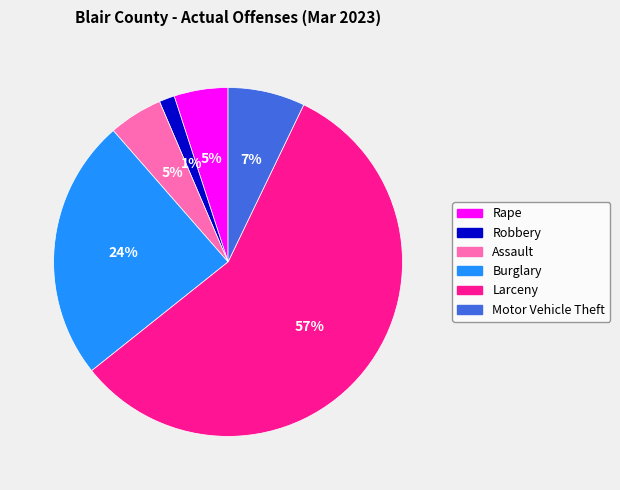

Is Larceny the majority of the pie?

Yes